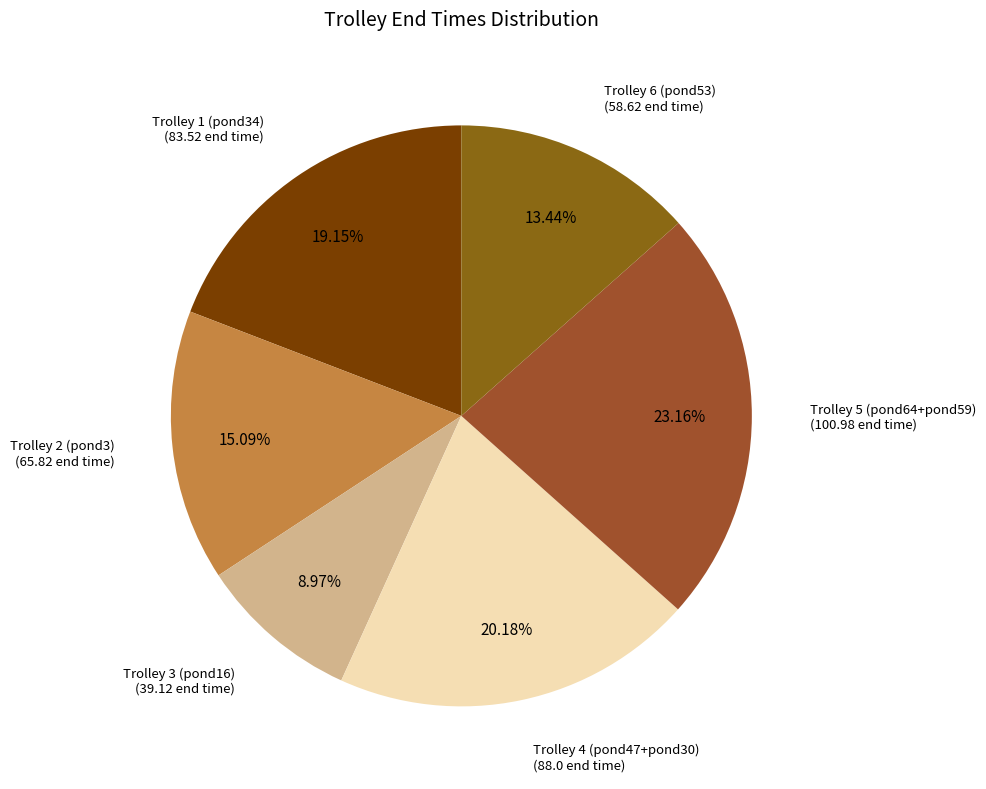

Count the number of slices in the pie.

6